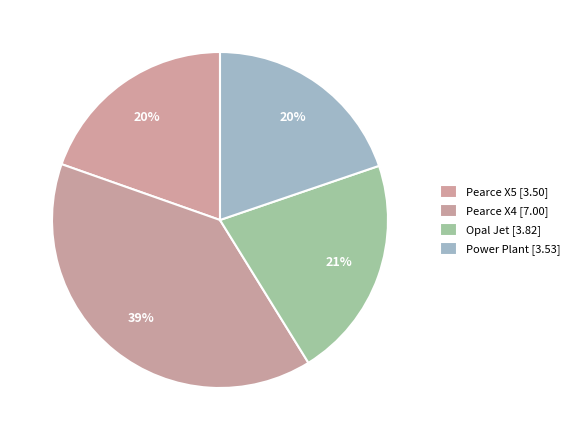

Is it true that Power Plant is 6% of the pie?

False